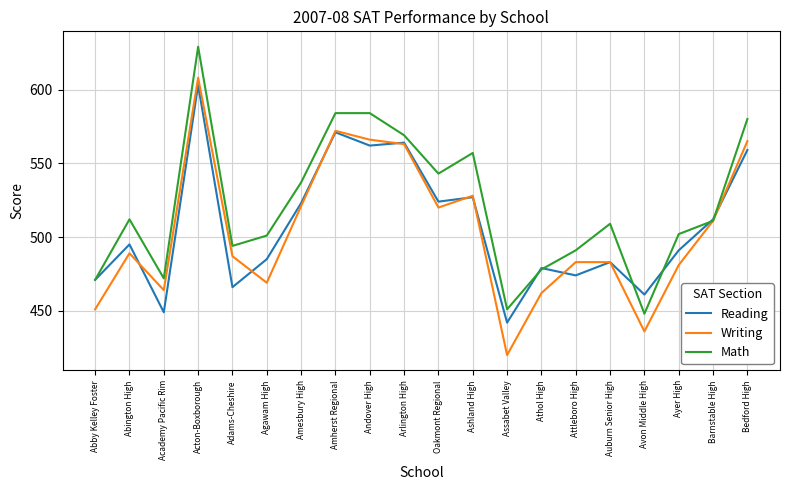

At which category is the sum across all series the highest?

Acton-Boxborough